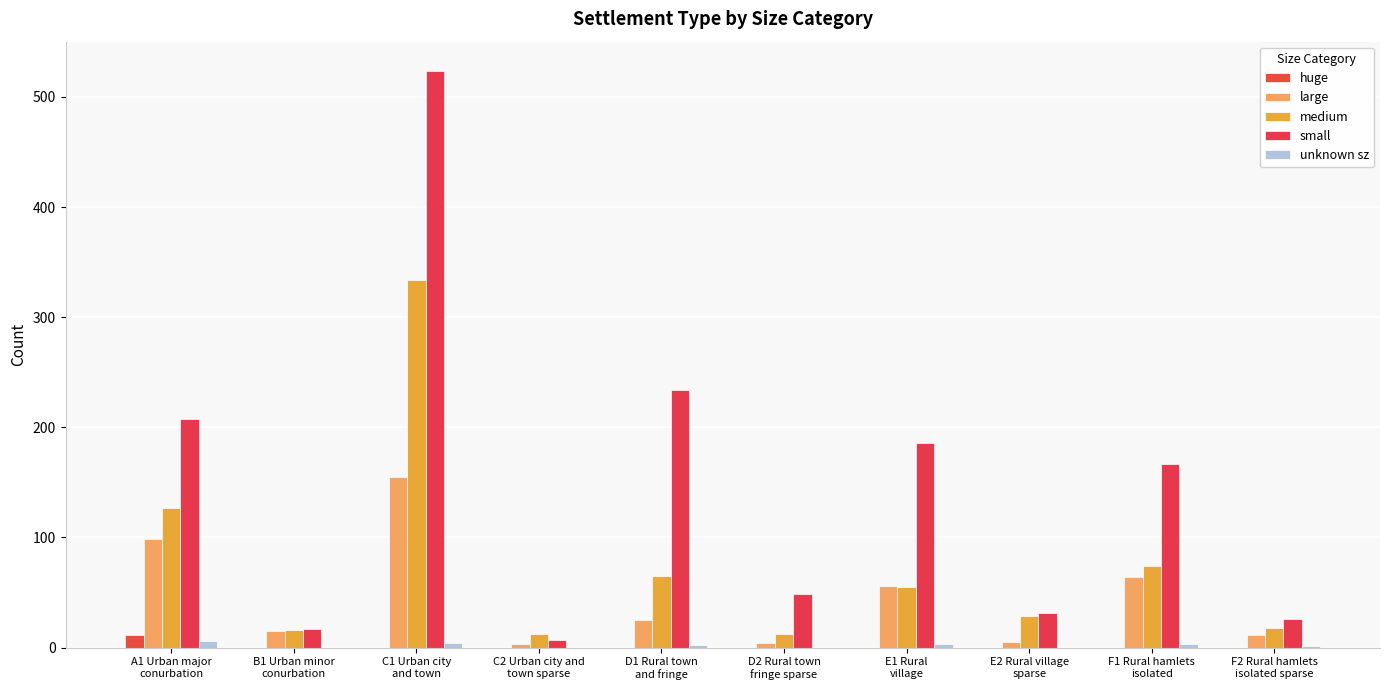

What is the total value across all series at D1 Rural town
and fringe?

326